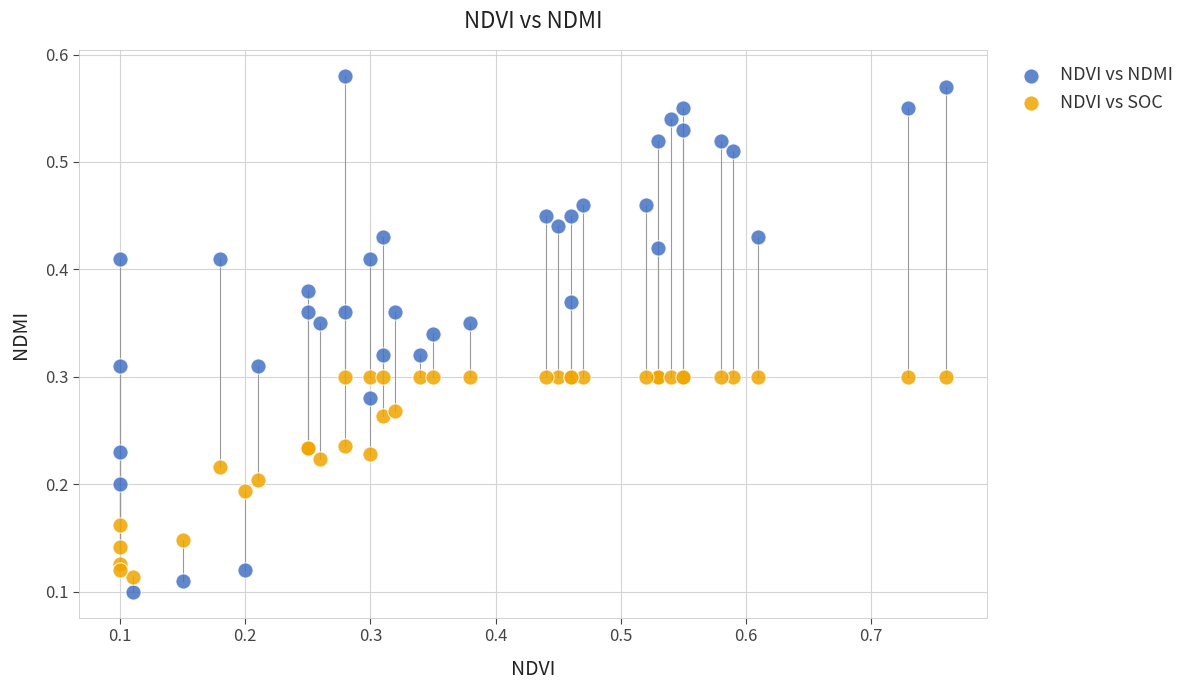

What is the X range (max minus min) for the scatter plot?

0.7